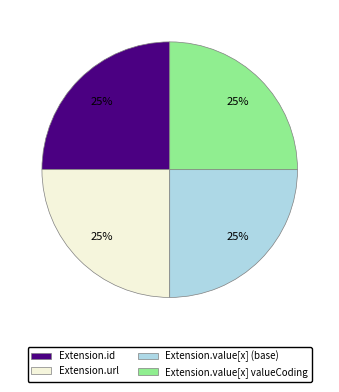

To the nearest percent, what is the difference between the largest and smallest slice percentages?

0%